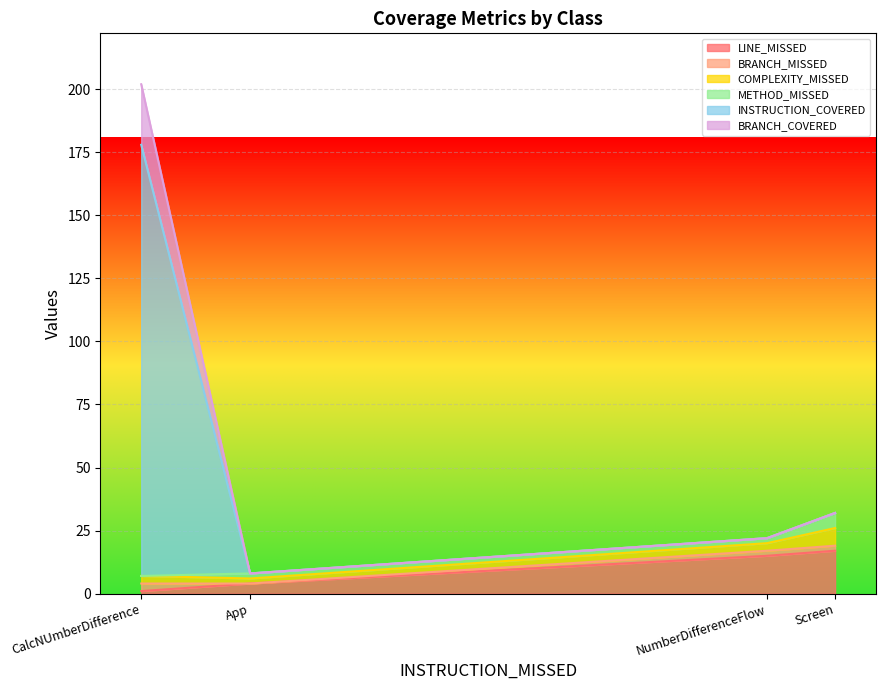

What is the difference between the BRANCH_MISSED values at CalcNUmberDifference and App?

3